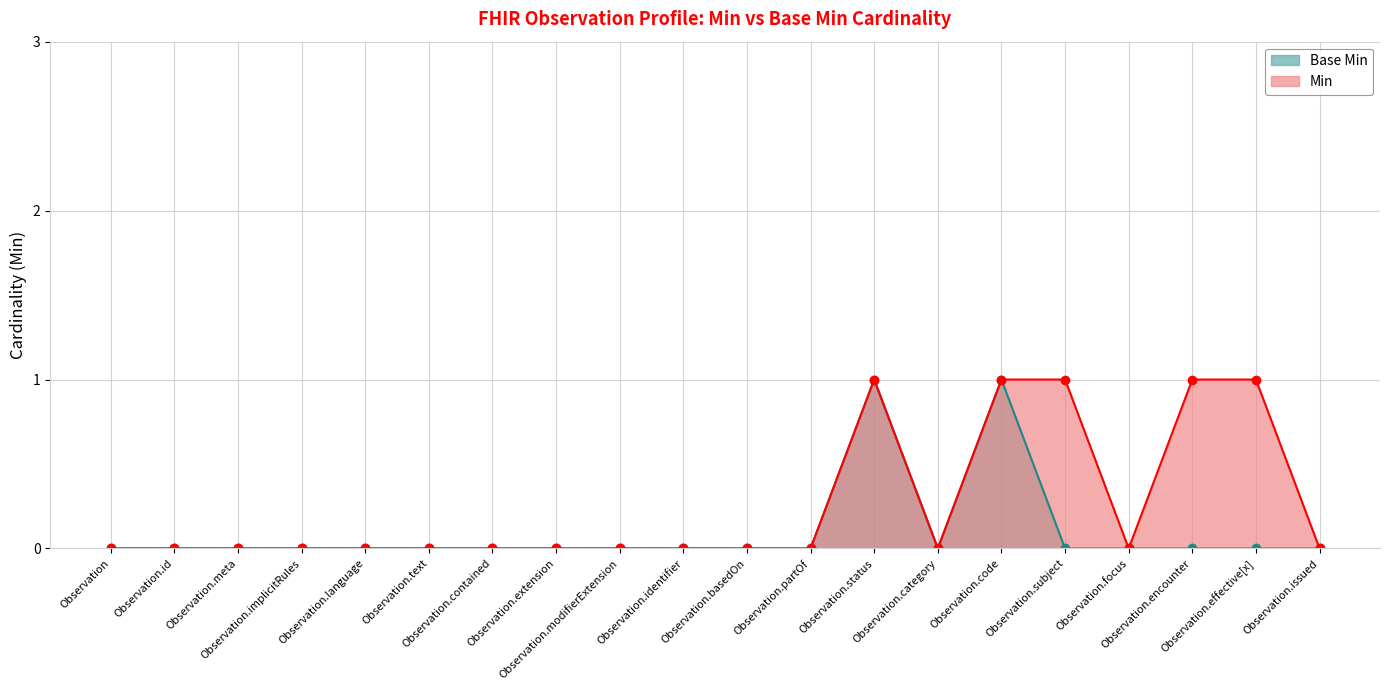

Where is the first local maximum for Min?

Observation.status